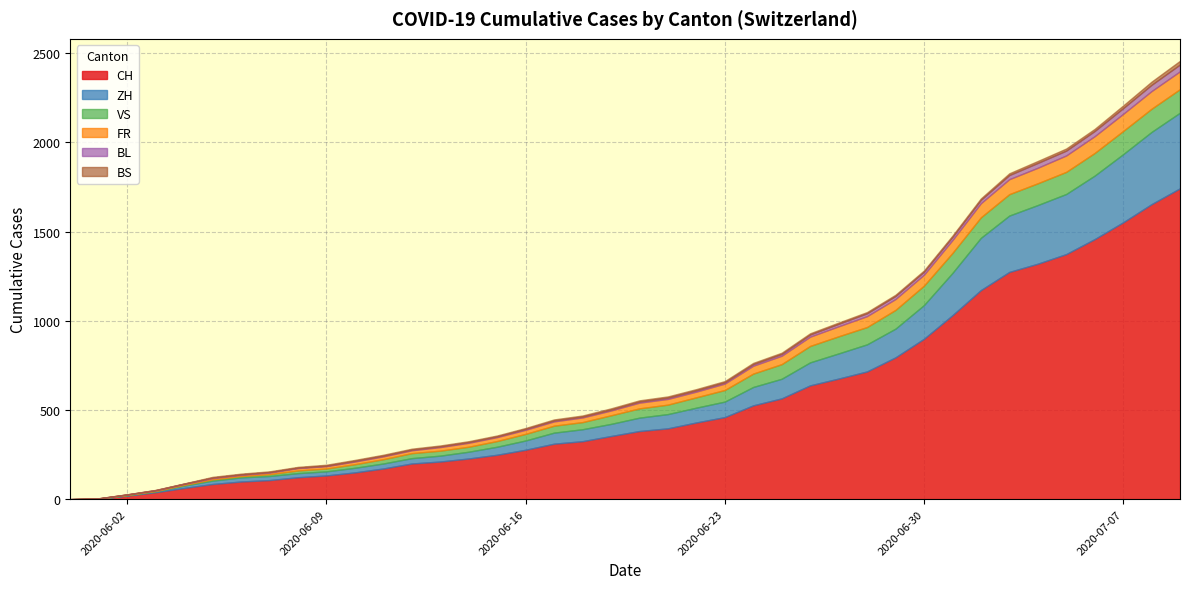

What is the highest value of the CH series?

1743